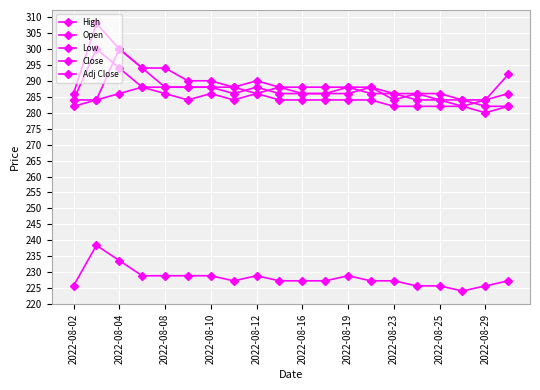

What is the value of the Open point at the 15th from the left?

284.0